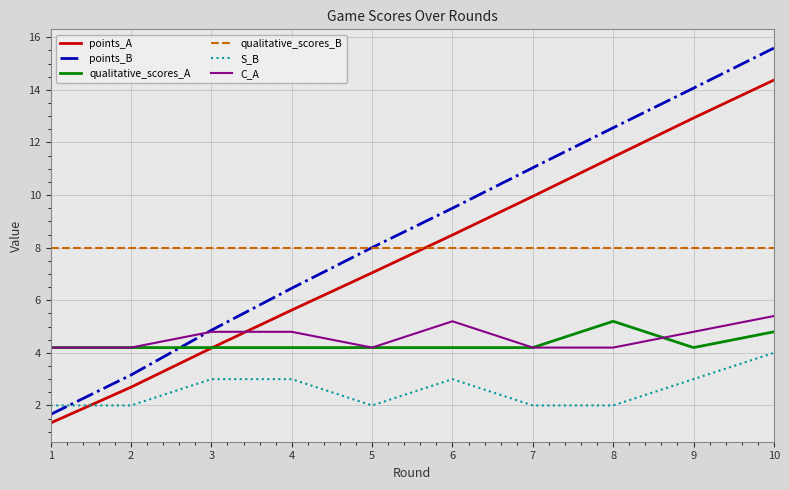

What are all the series names shown in the legend?

points_A, points_B, qualitative_scores_A, qualitative_scores_B, S_B, C_A